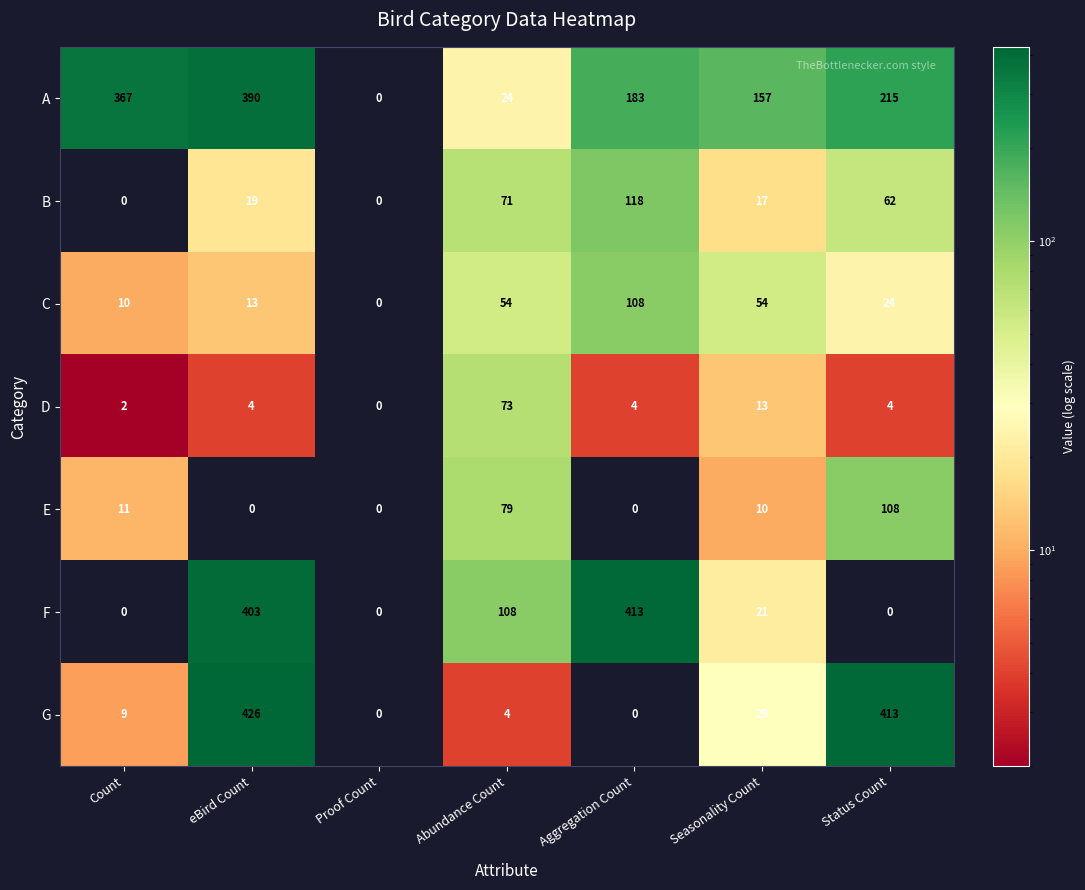

Which series changed the most between Count and Proof Count?

A